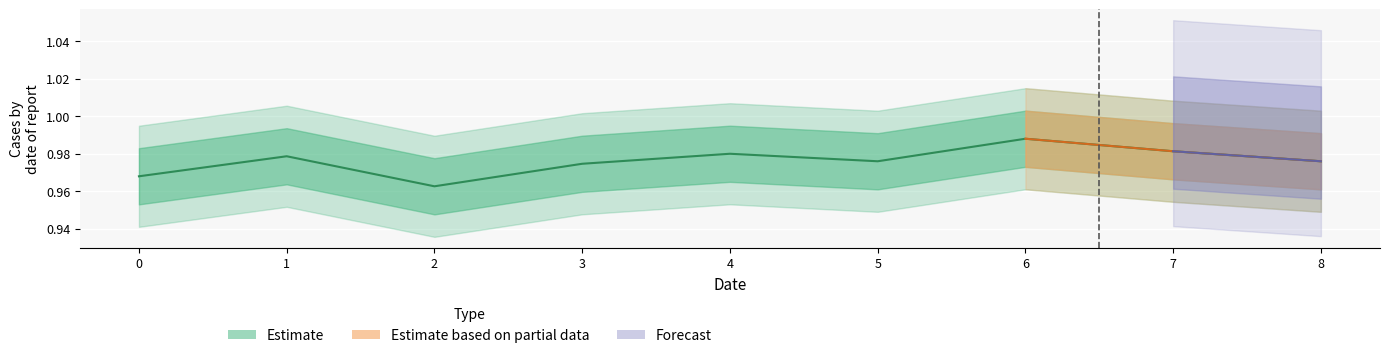

Which category has the lowest value across all series?

2